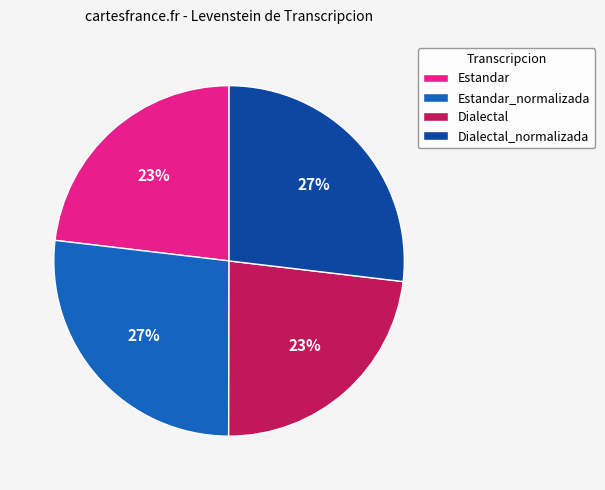

To the nearest percent, what is the combined percentage of Estandar_normalizada and Dialectal_normalizada?

54%